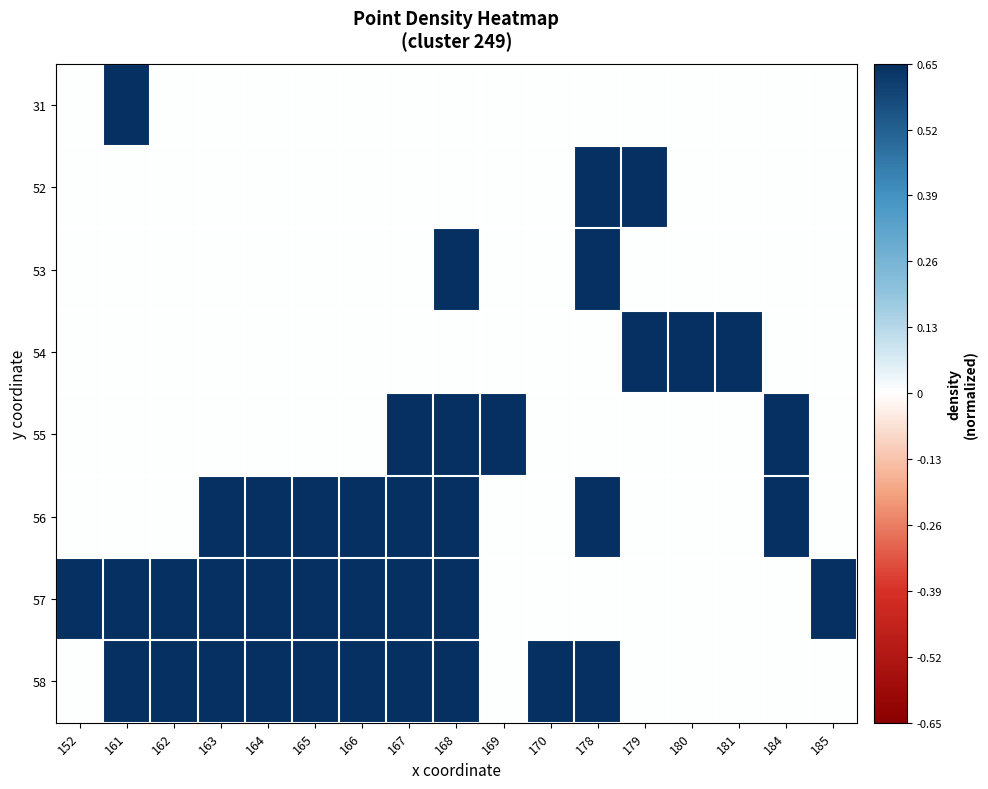

Rank the series by their maximum value, from highest to lowest.

31, 52, 53, 54, 55, 56, 57, 58